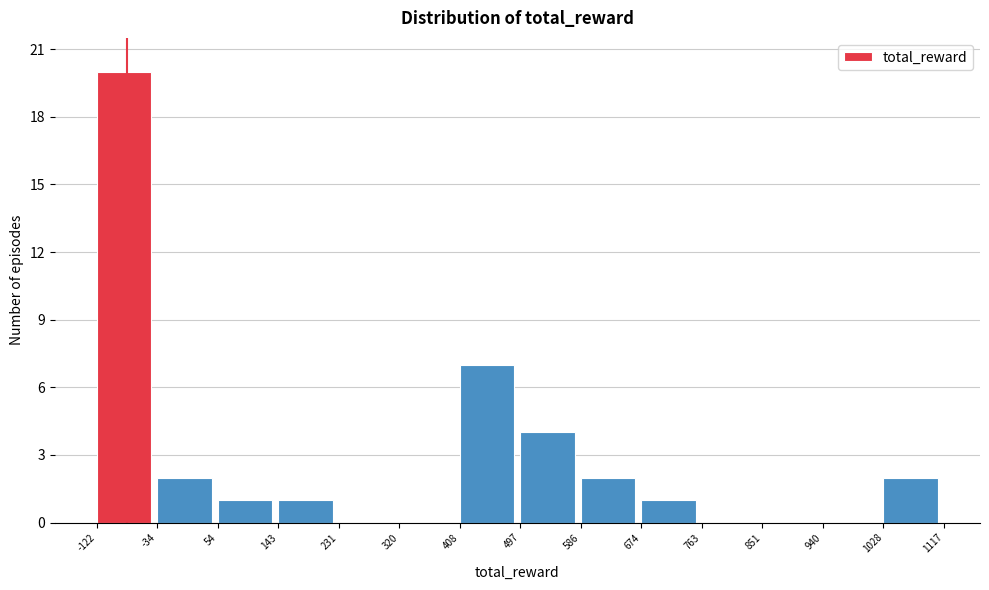

Reading left to right, transcribe this chart: for each bar, give the range it covers on the x-axis and its height. The values are not printed on the chart, so give them approximately, as read against the axis.

-122 to -34: 20
-34 to 54: 2
54 to 143: 1
143 to 231: 1
231 to 320: 0
320 to 408: 0
408 to 497: 7
497 to 586: 4
586 to 674: 2
674 to 763: 1
763 to 851: 0
851 to 940: 0
940 to 1028: 0
1028 to 1117: 2